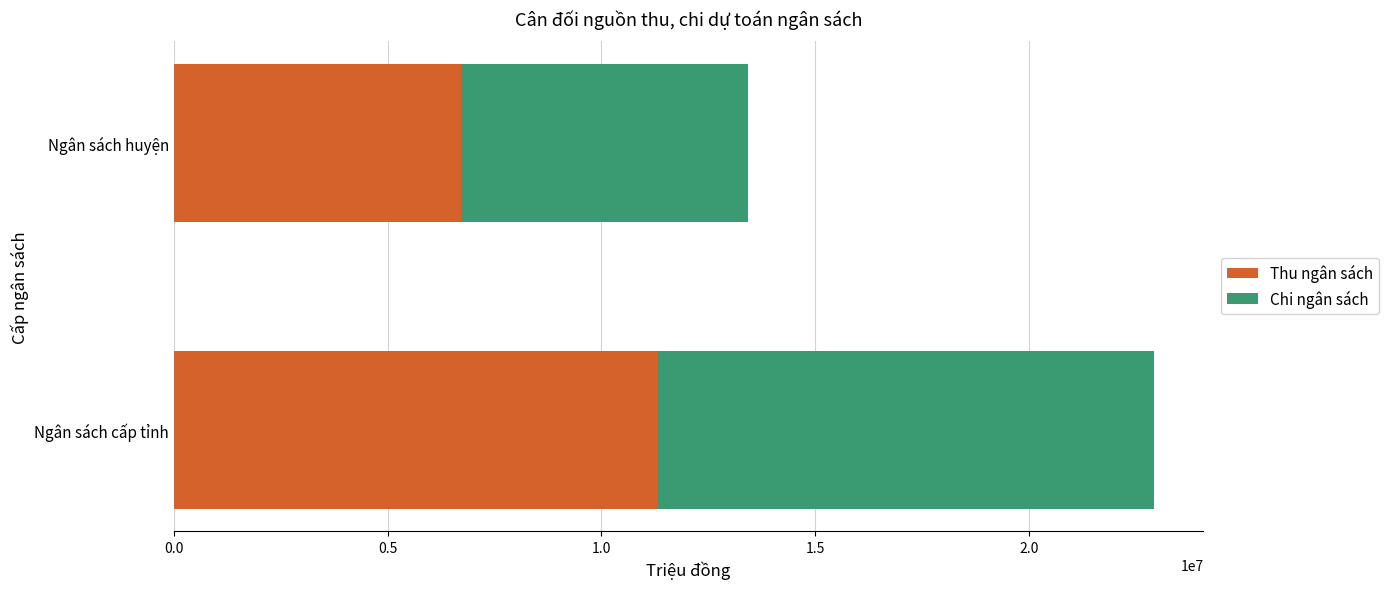

What is the sum of all Thu ngân sách values?

18039736